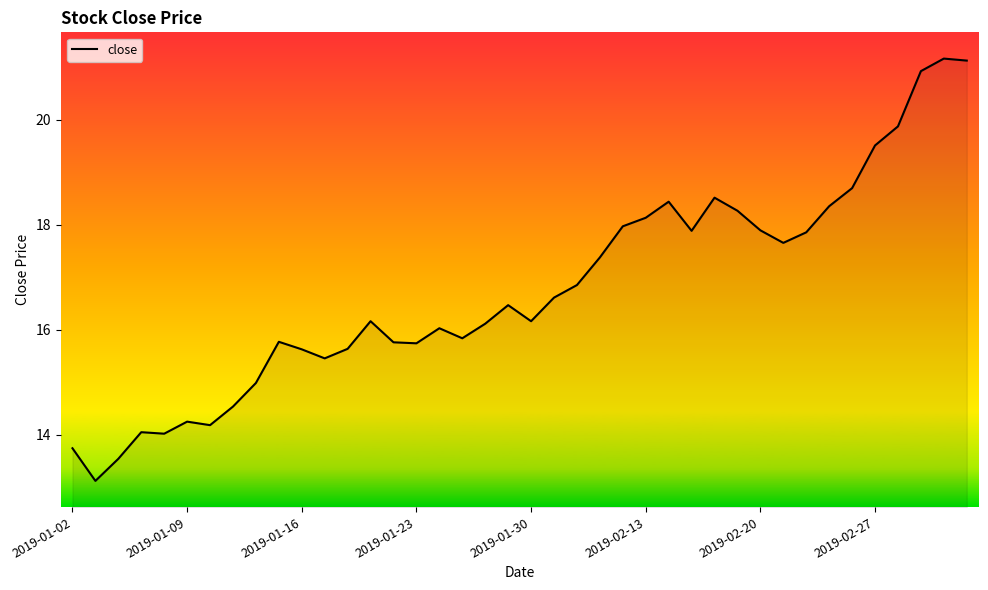

What is the smallest value displayed?

13.1